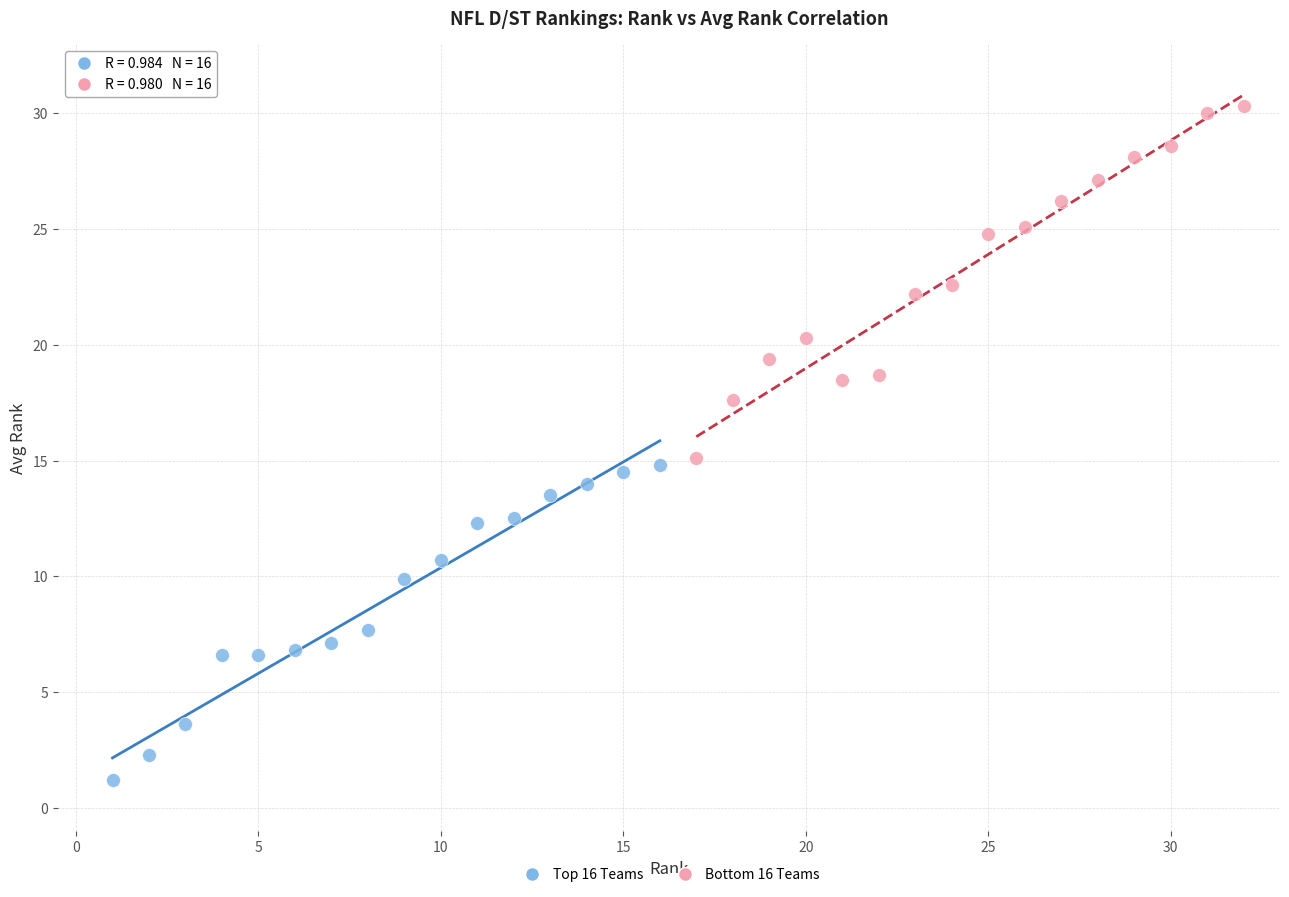

Which series has the largest Y range (max minus min)?

Bottom 16 Teams